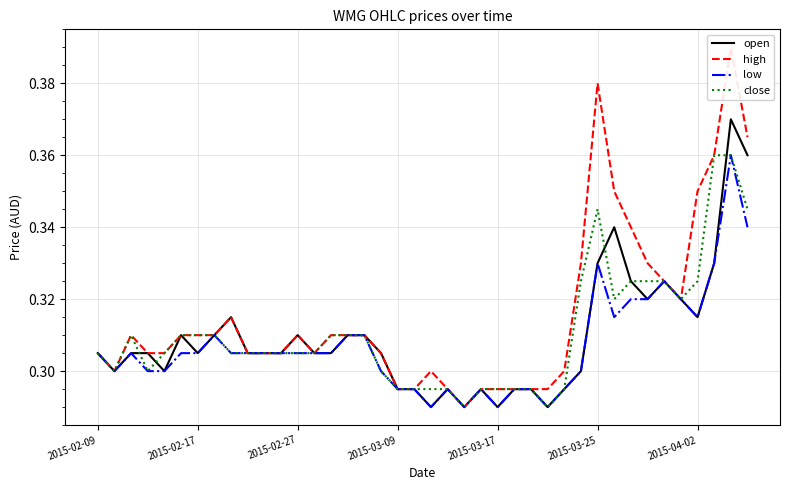

True or false: open and high cross at least once.

False